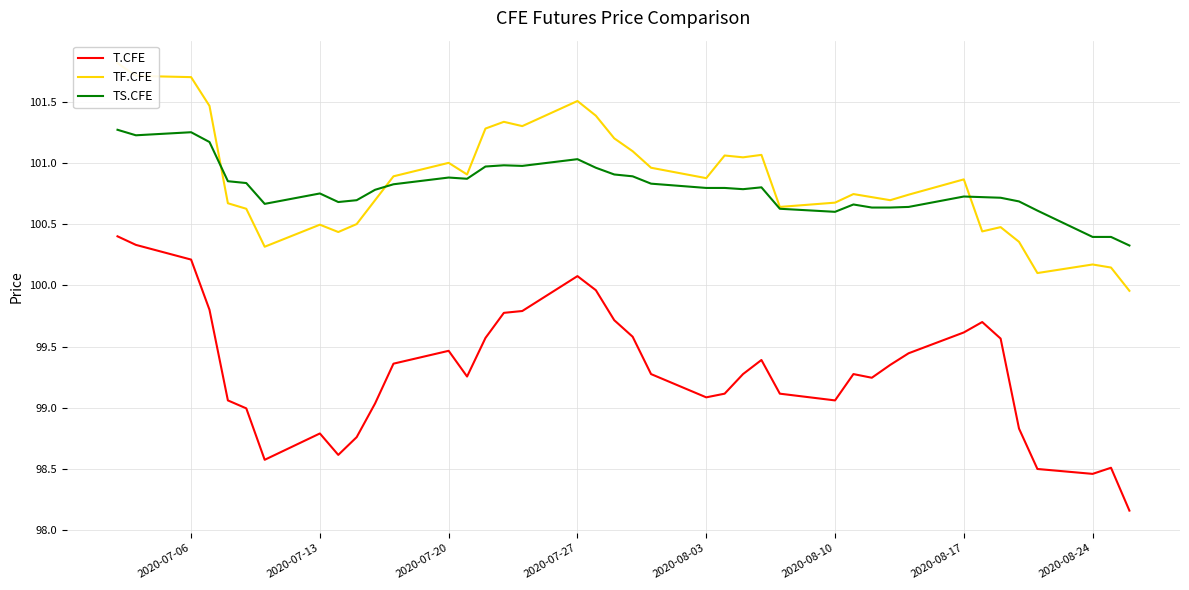

How many categories are shown in the chart?

40